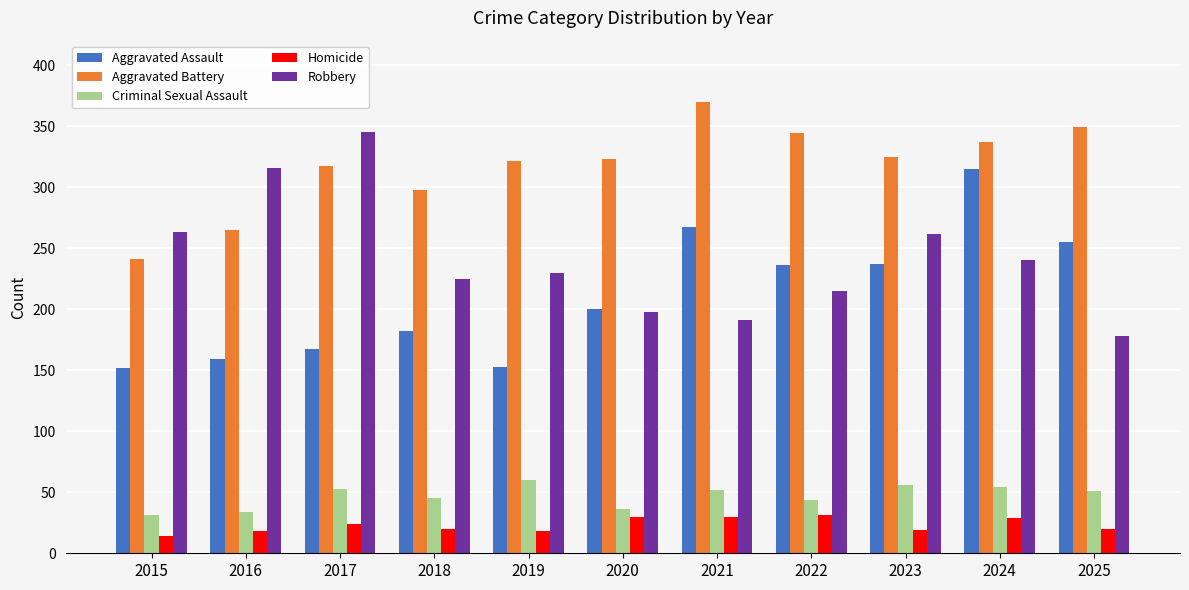

What is the difference between the second highest and minimum values in the Criminal Sexual Assault series?

25